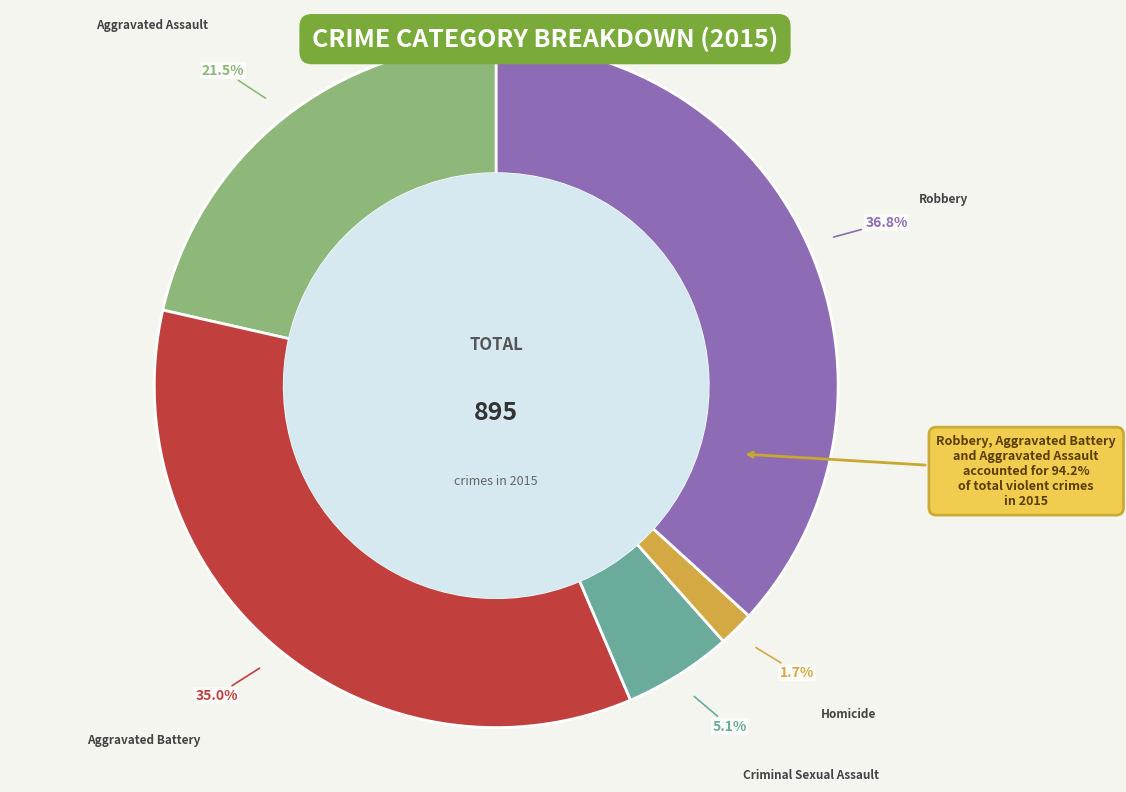

Which has a higher value, Aggravated Battery or Aggravated Assault?

Aggravated Battery